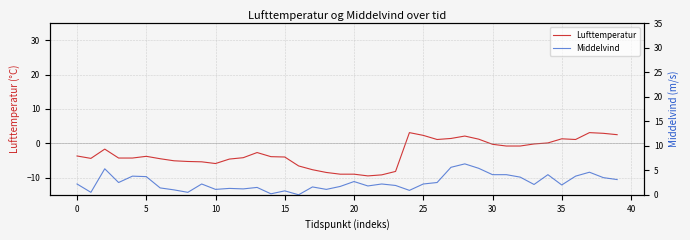

How many lines are shown in the chart?

2